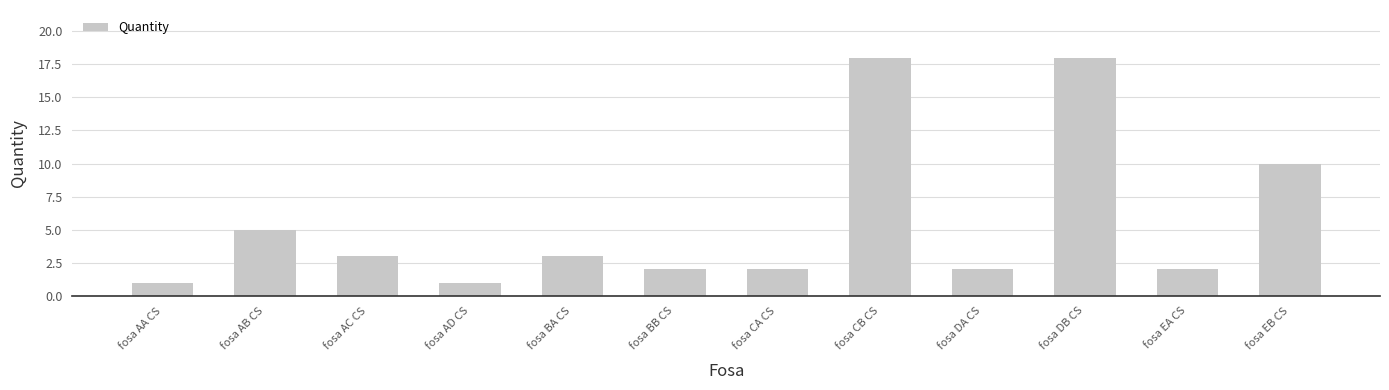

Which has a higher value, fosa EB CS or fosa BB CS?

fosa EB CS